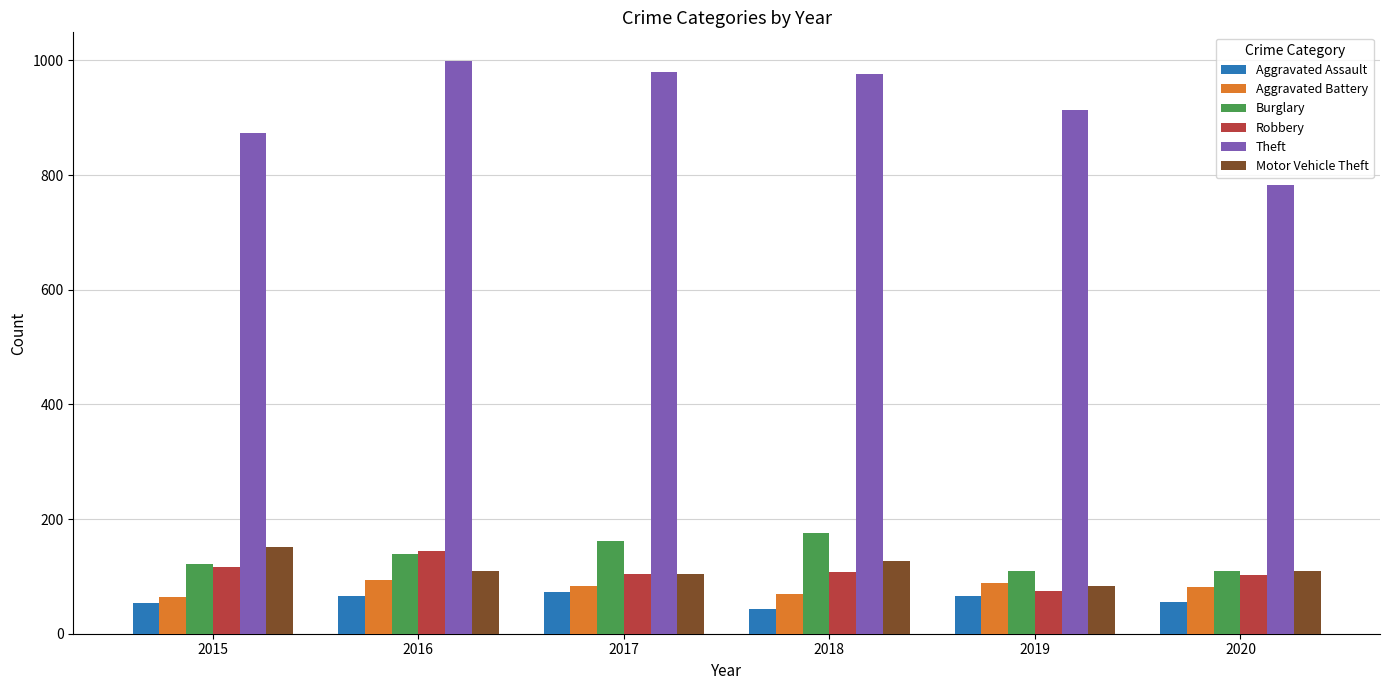

How many groups of bars are there?

6